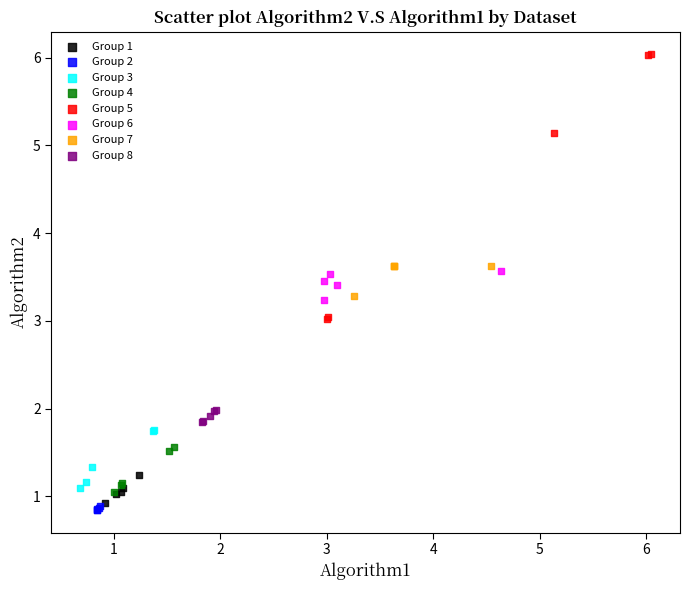

Which series contains the highest Y value?

Group 5